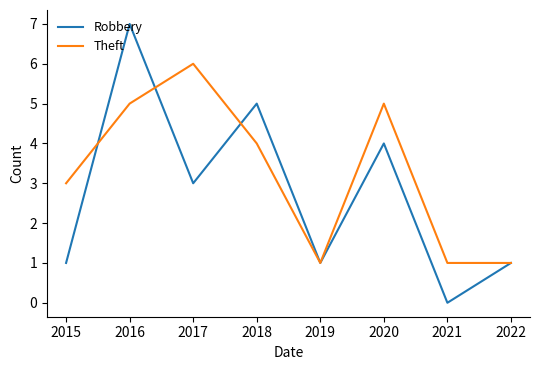

Is the value of Robbery at 2017 greater than the value of Theft at 2017?

No